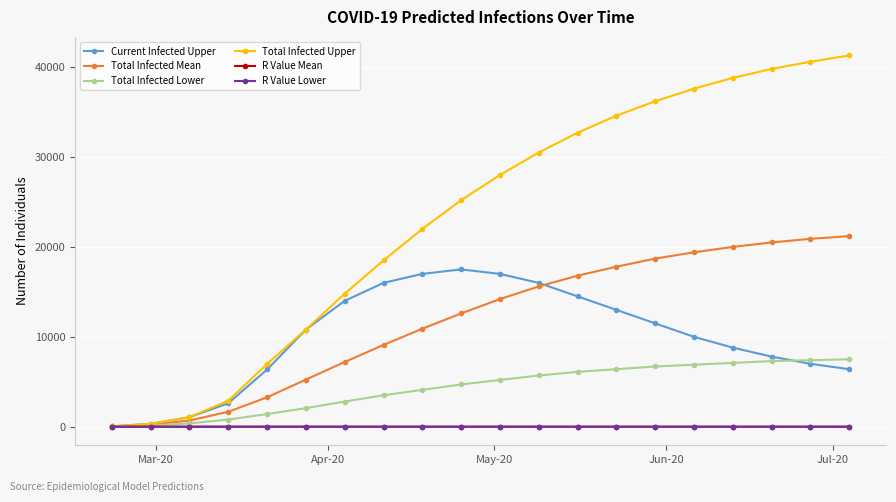

True or false: Current Infected Upper has more than 0 points higher than both neighbors.

True